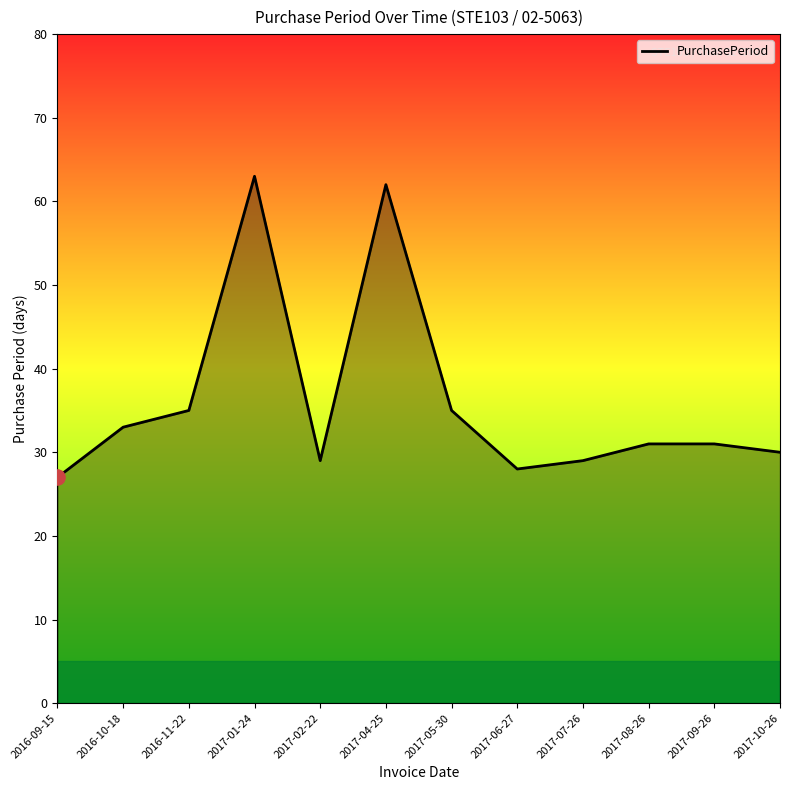

What is the ratio of the value at 2016-09-15 to the value at 2016-10-18?

0.8